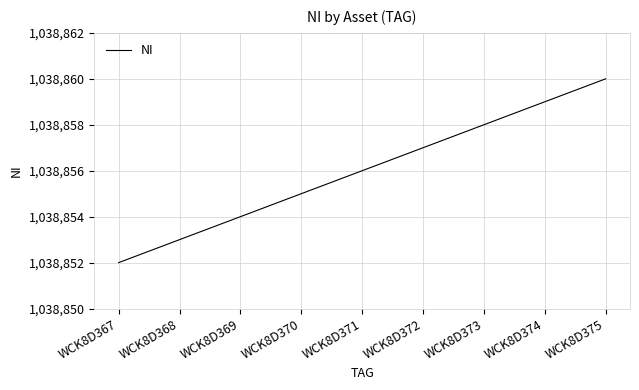

What is the smallest value displayed?

1038852